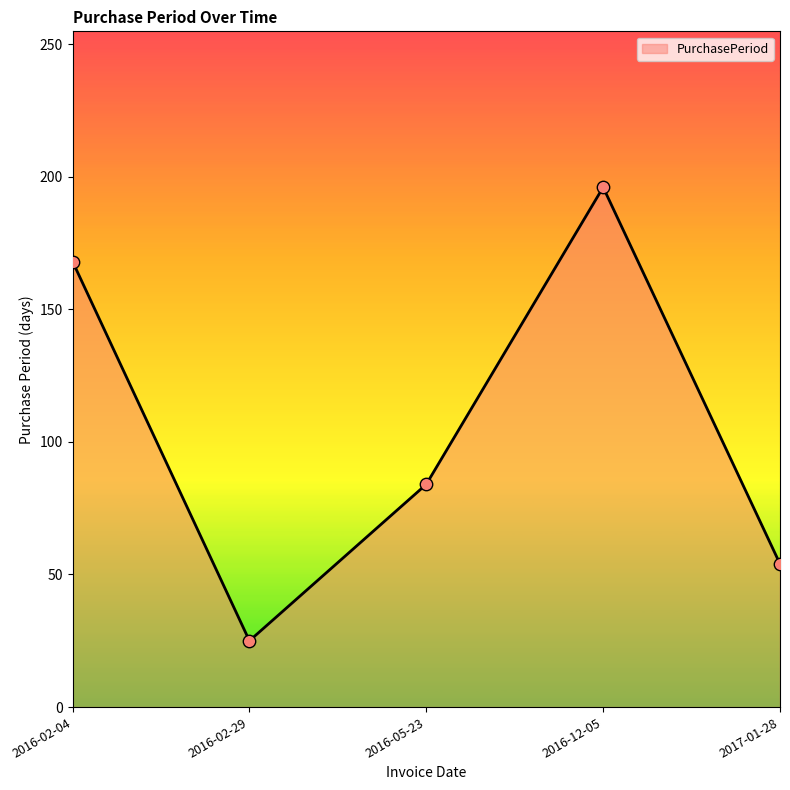

What is the change in value from 2016-02-04 to 2016-05-23?

-84